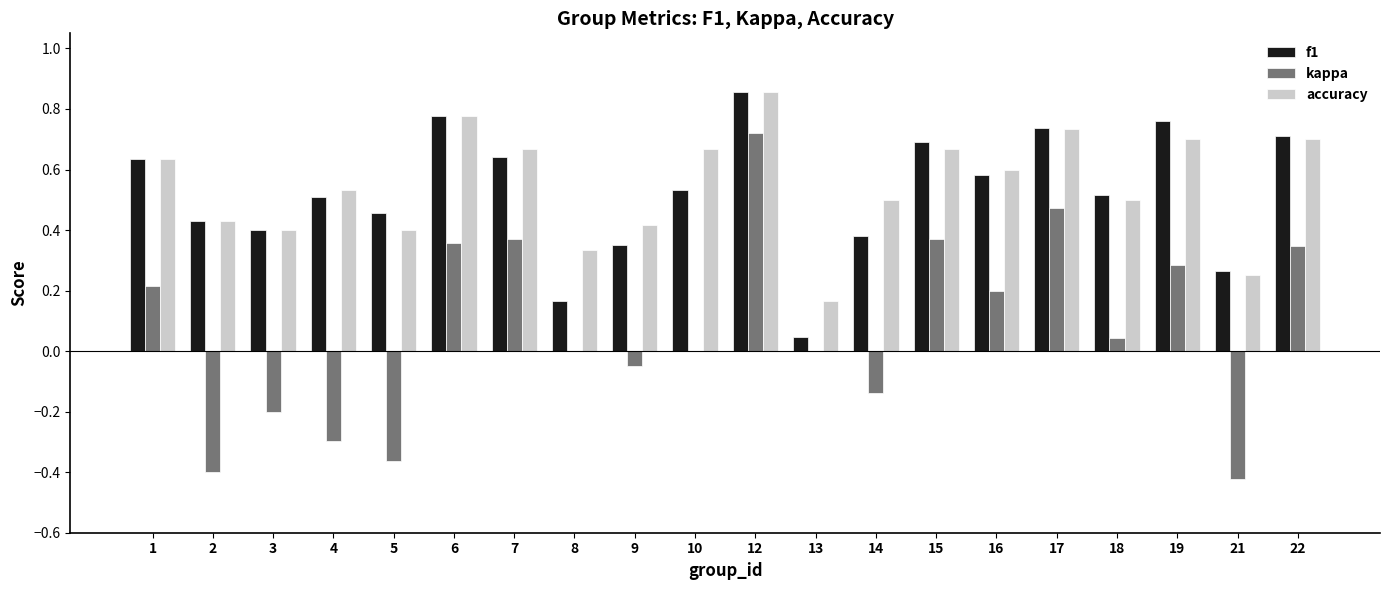

The value of f1 at 9 is 0.2. True or false?

False